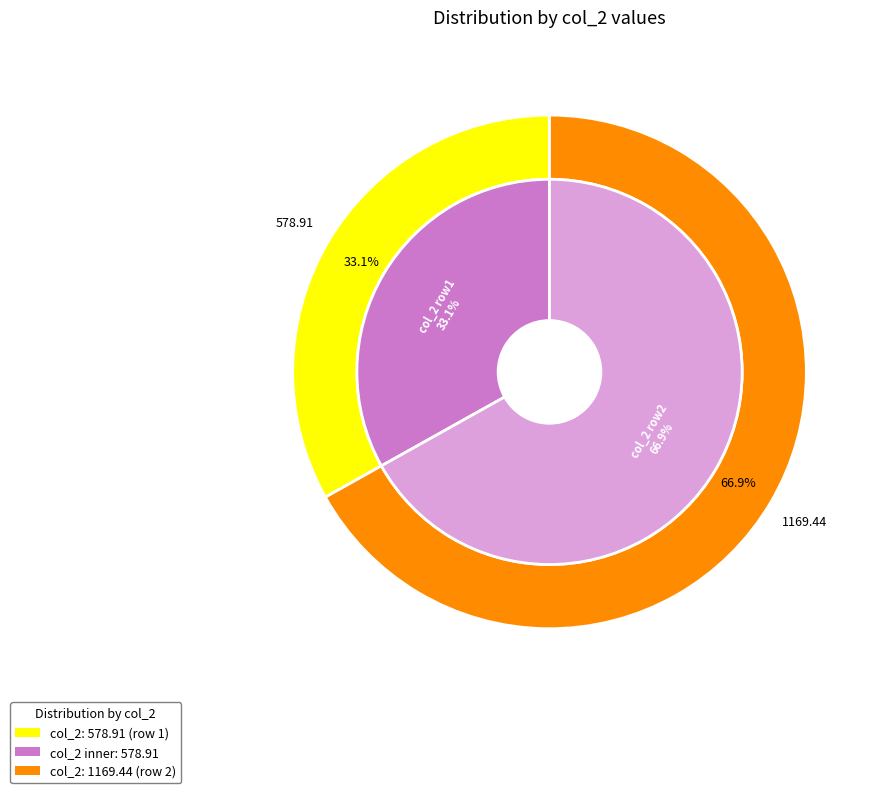

The 578.905711731839 slice represents 33% of the pie. True or false?

True